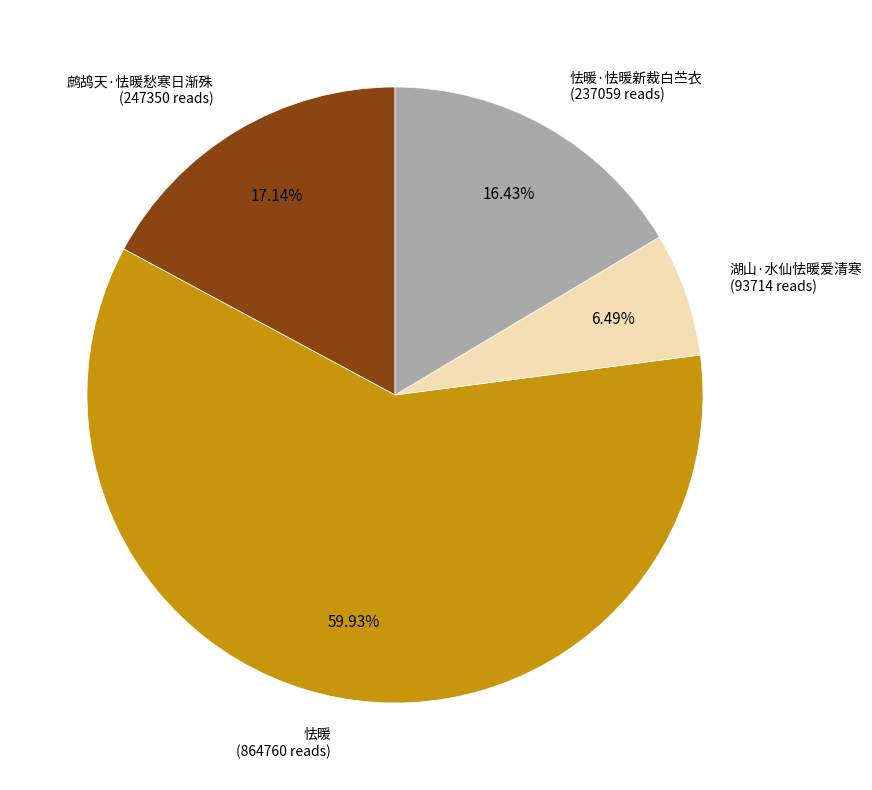

What percentage is the 湖山·水仙怯暖爱清寒 slice, to the nearest percent?

6%